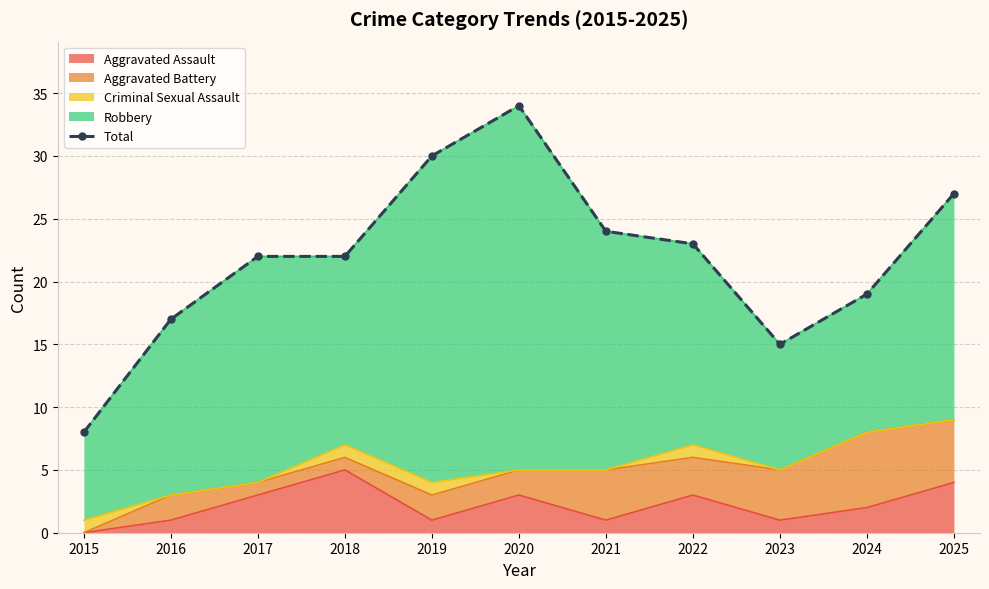

What is the minimum value shown in the chart?

8